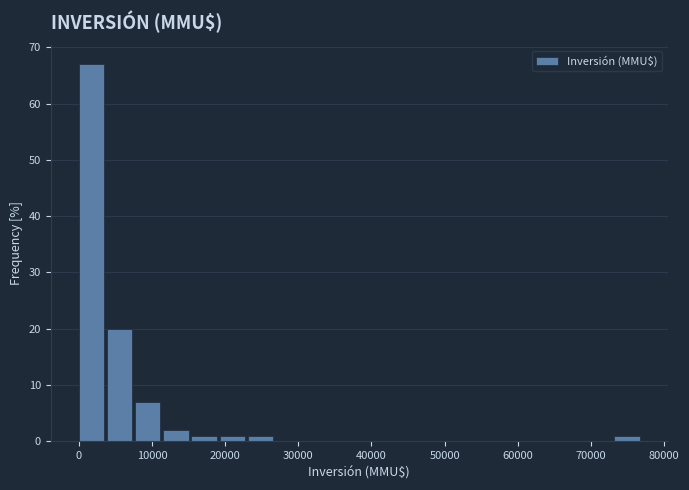

Read against the x-axis, roughly where is the centre of the tallest bar?

2000